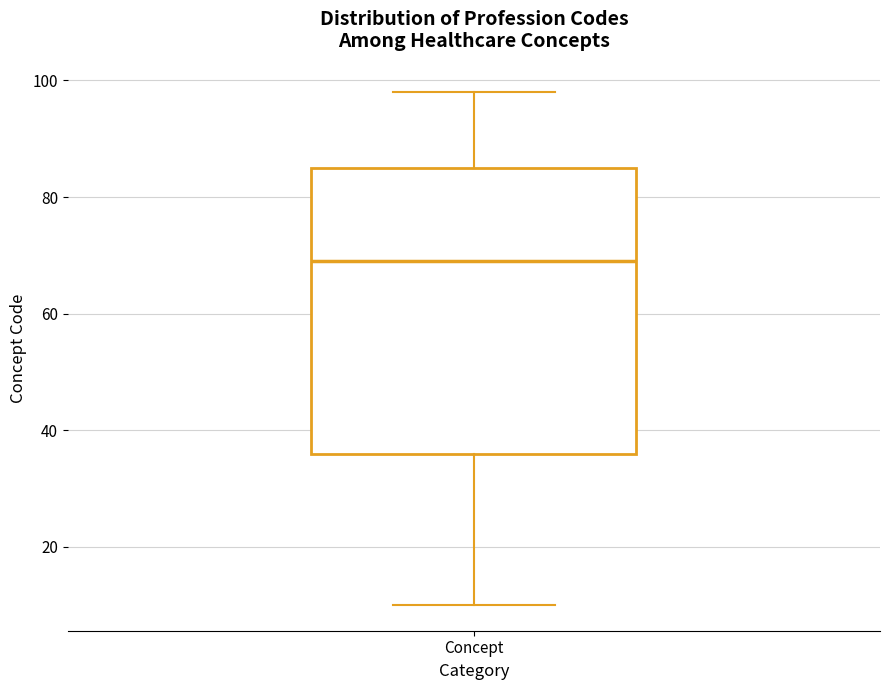

Where is the upper edge of the box for Concept on the y-axis? The values are not printed on the chart, so give them approximately, as read against the axis.

86